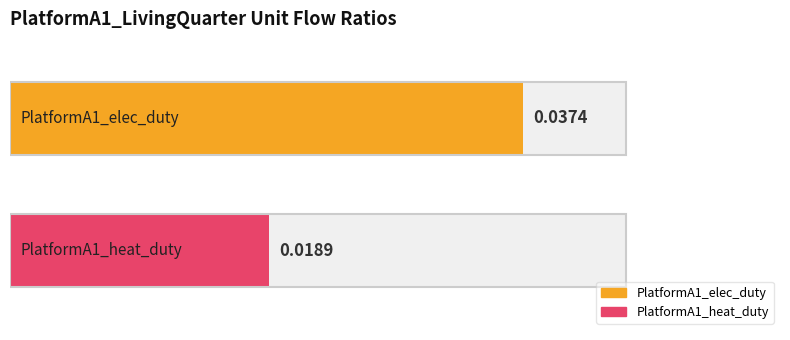

The chart shows a value of 0.0 at PlatformA1_elec_duty. True or false?

True